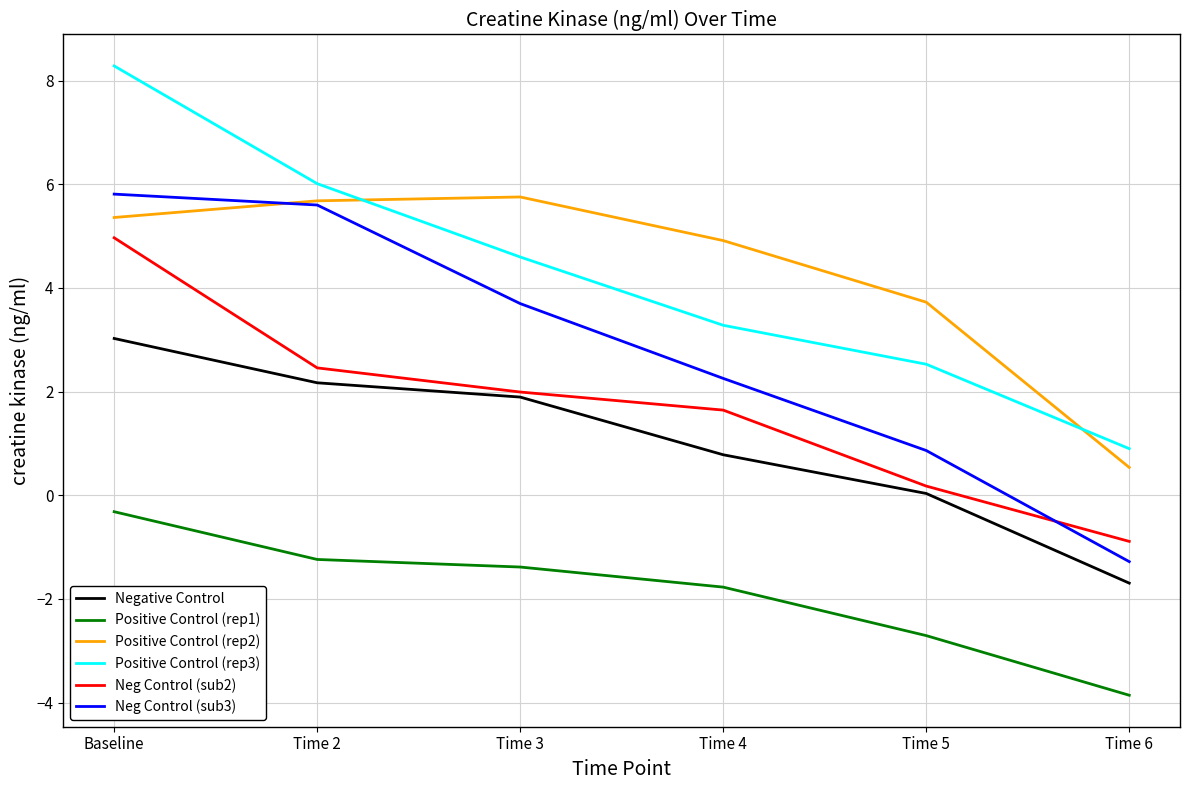

What value does the Positive Control (rep3) series have at Time 5?

2.5